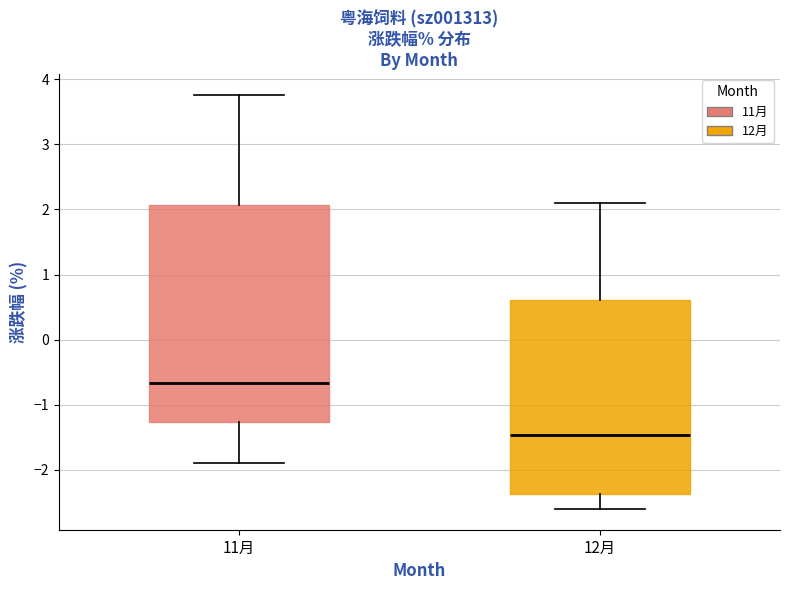

Comparing the boxes themselves (not the whiskers), which one is the tallest?

11月